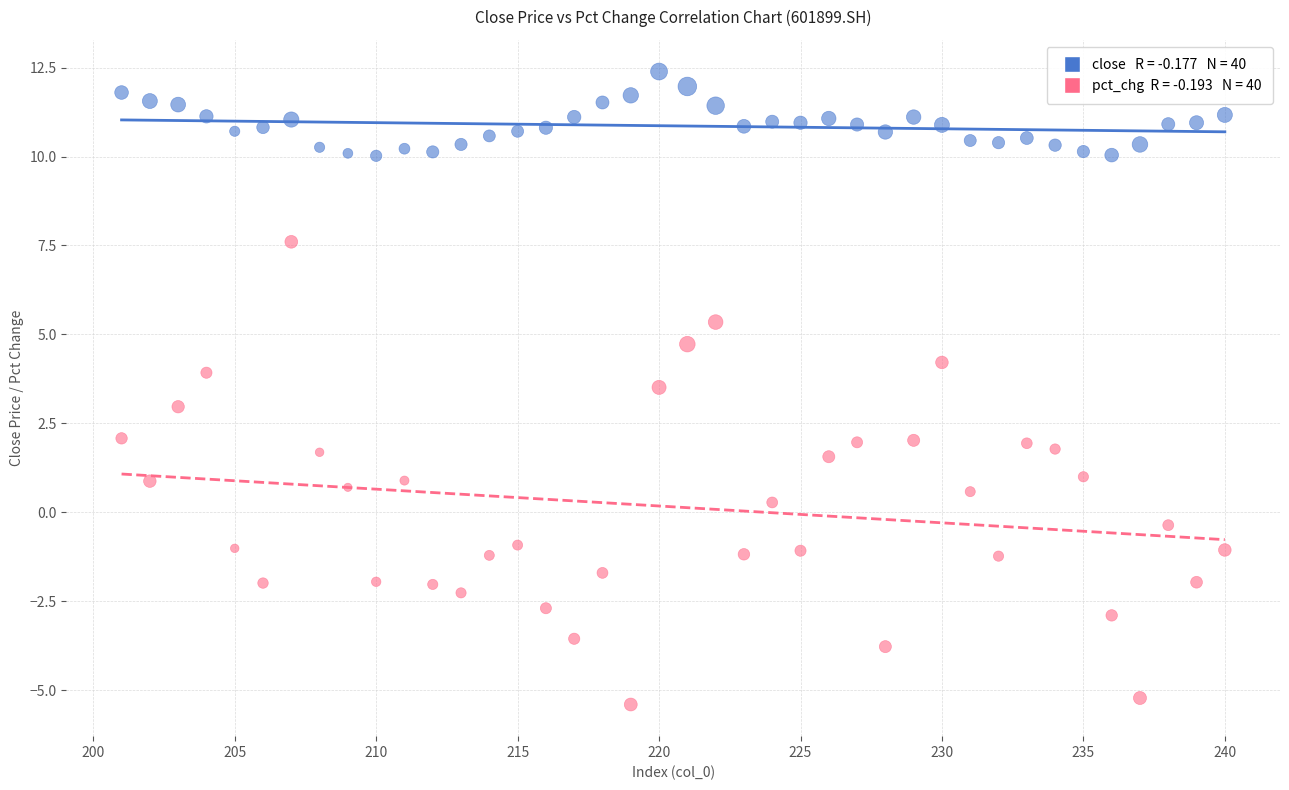

Across all data points, what is the range of X values (max minus min)?

39.0